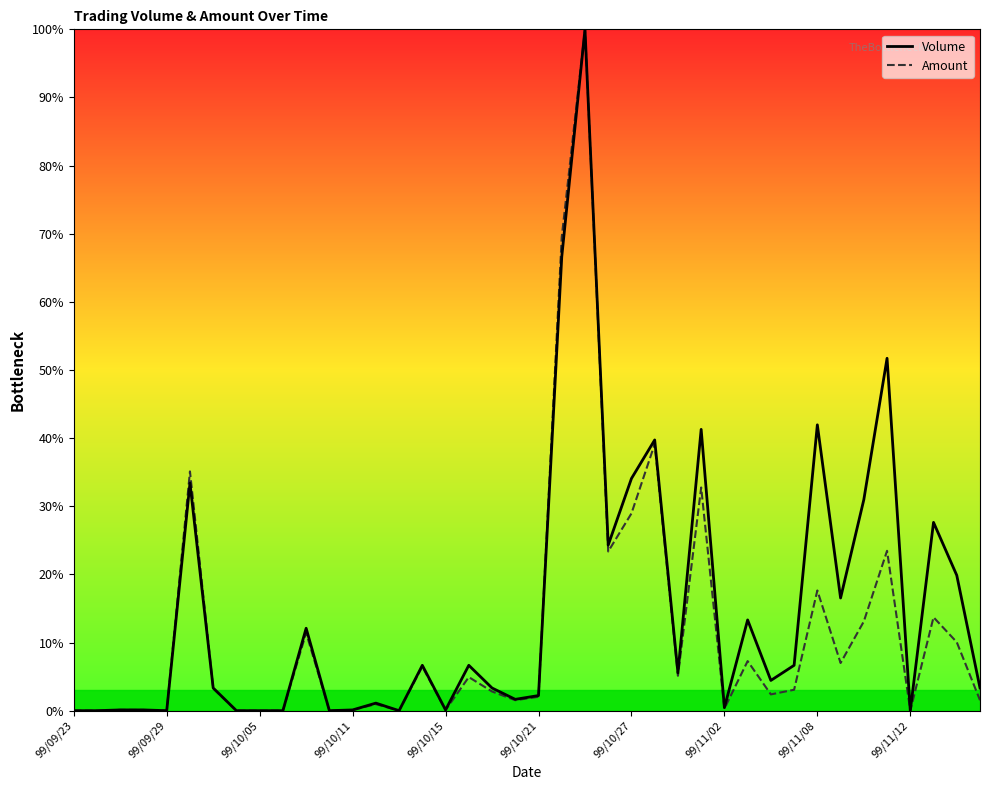

What is the label of the 26th point from the right?

14